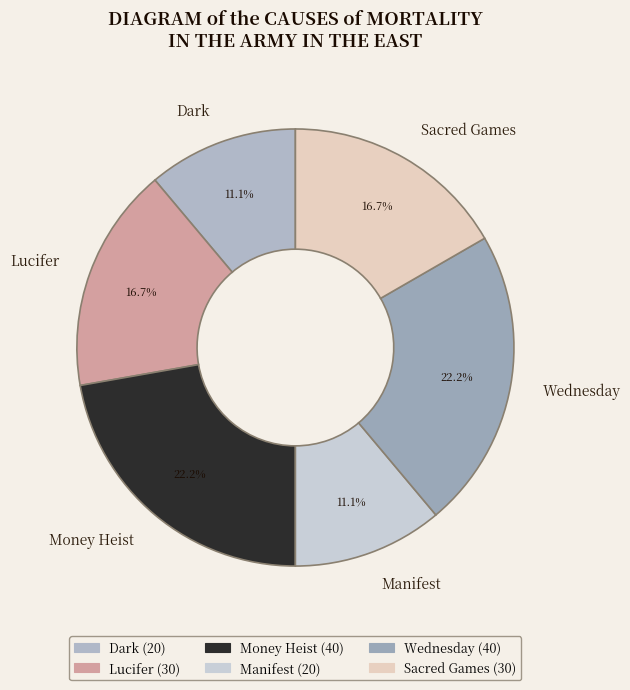

How many segments does this pie chart have?

6